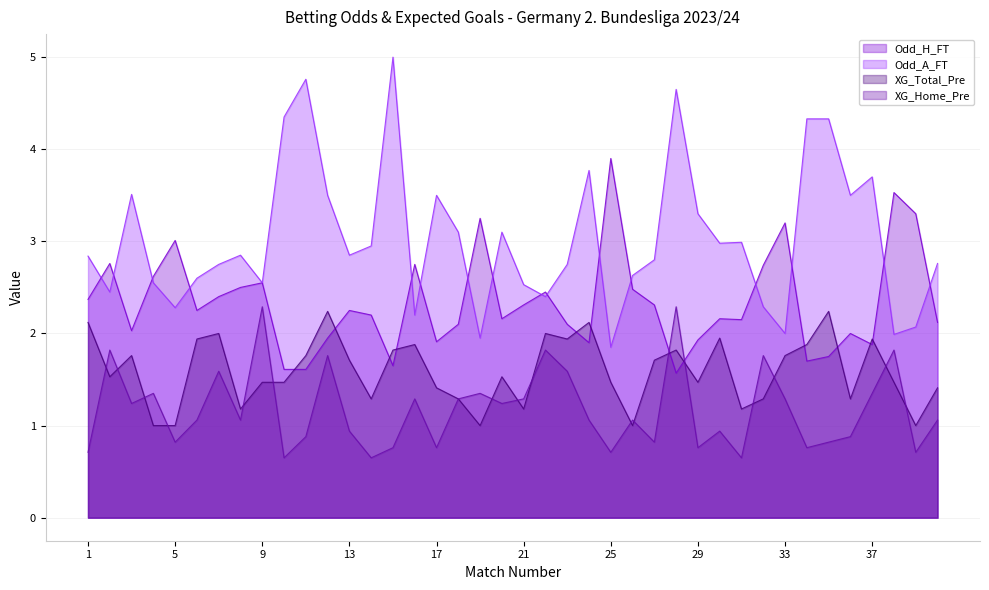

Which category has the highest value across all series?

15